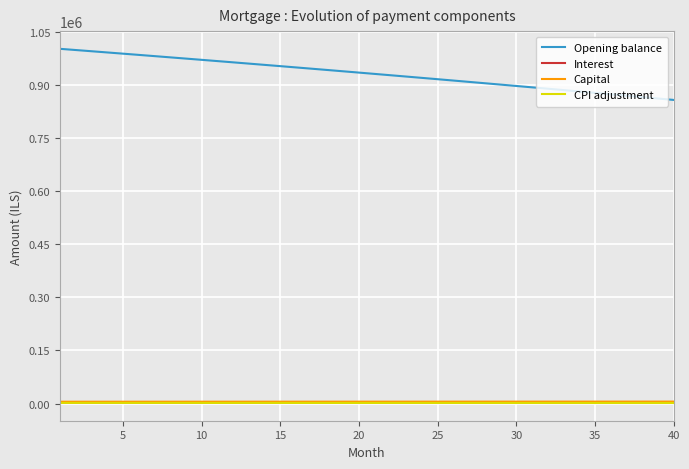

What is the highest value of the Opening balance series?

1001833.3